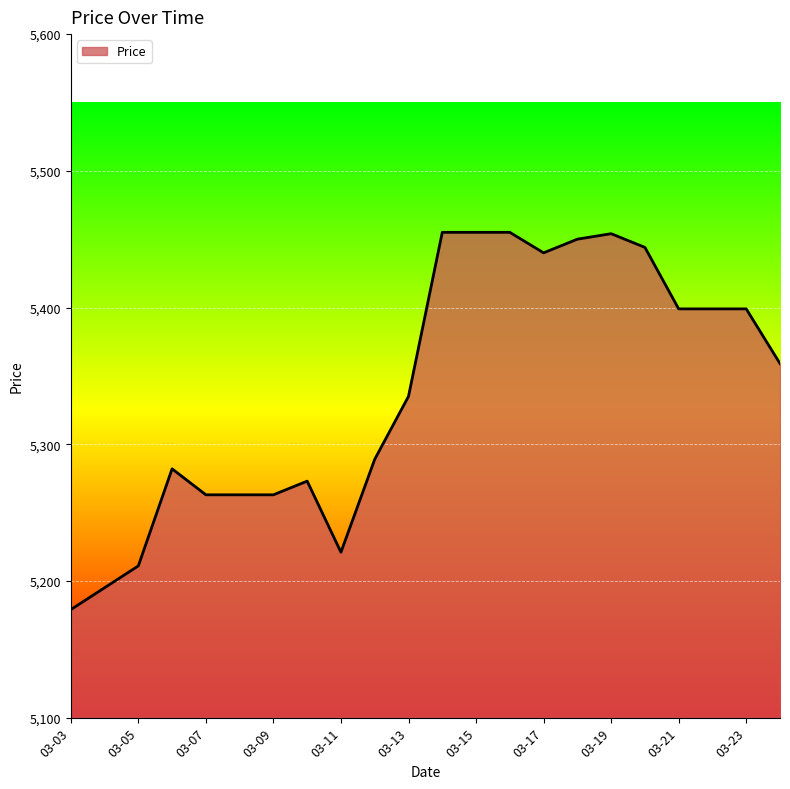

The chart shows a value of 8831 at 03-21. True or false?

False